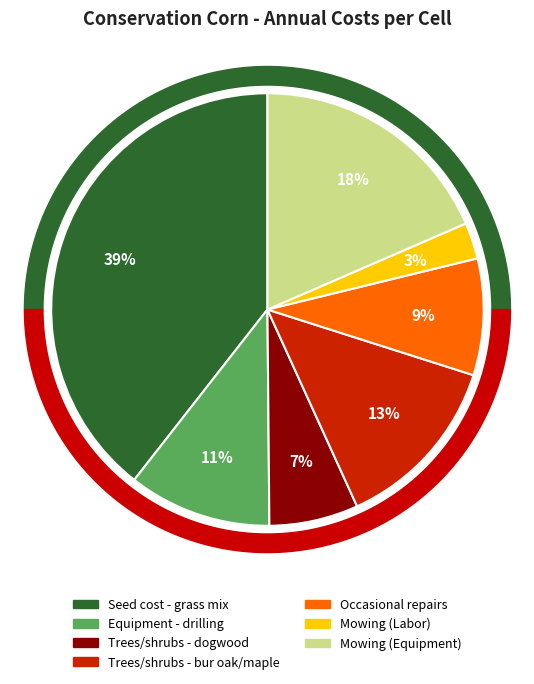

What percentage is the Occasional repairs slice, to the nearest percent?

9%